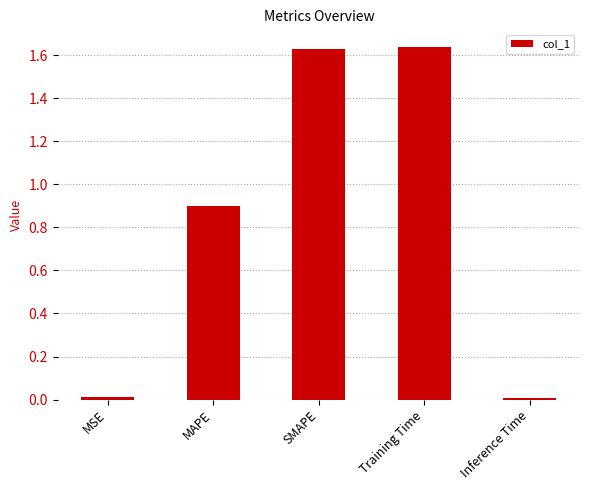

Does the chart contain any negative values?

No